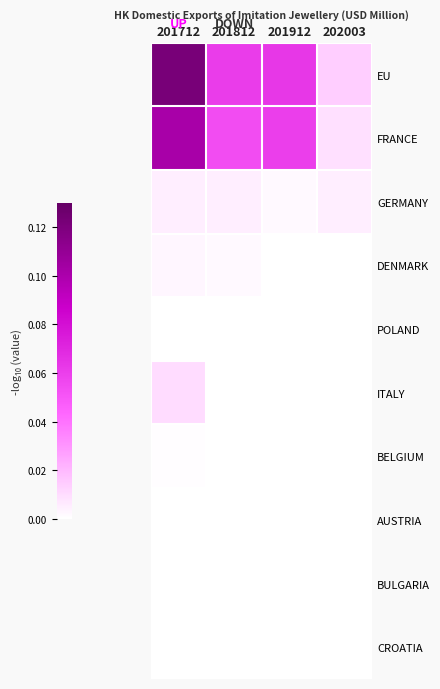

Which series has the largest total across all categories?

EU